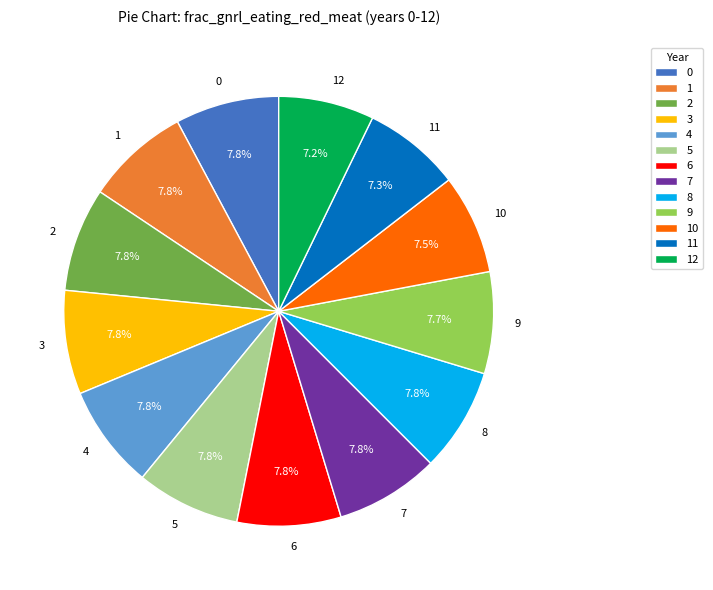

Does 3 account for over 50% of the chart?

No